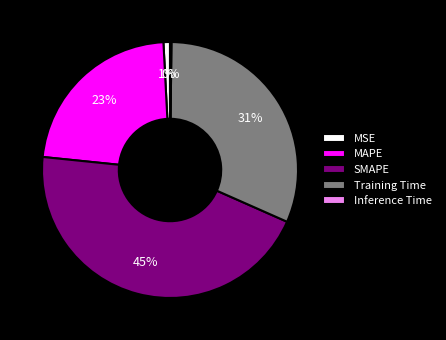

True or false: Training Time accounts for 31% of the total.

True